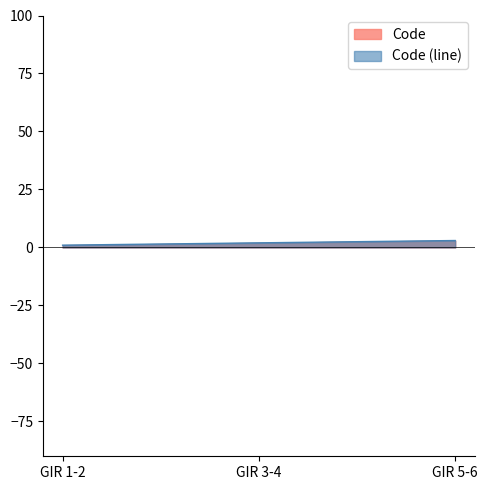

How many values are between 1 and 3?

3